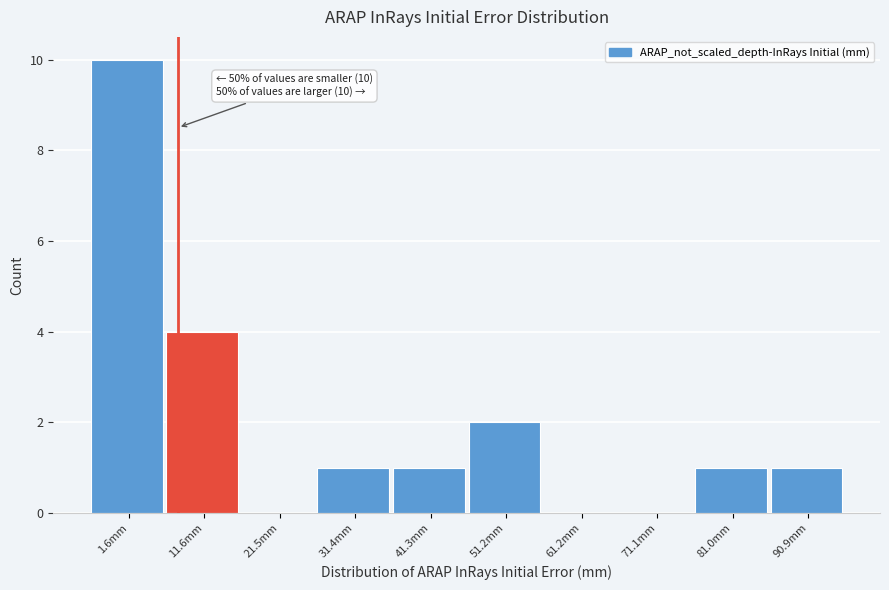

Reading right to left, list all the values displayed in this chart.

90.9mm=1	81.0mm=1	71.1mm=0	61.2mm=0	51.2mm=2	41.3mm=1	31.4mm=1	21.5mm=0	11.6mm=4	1.6mm=10